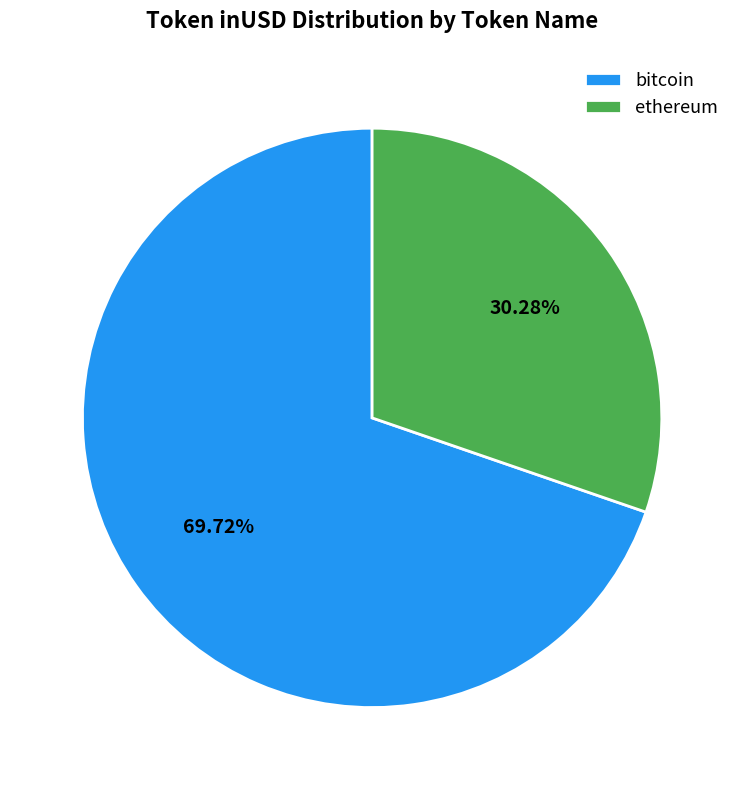

Rank the categories by value from lowest to highest.

ethereum, bitcoin